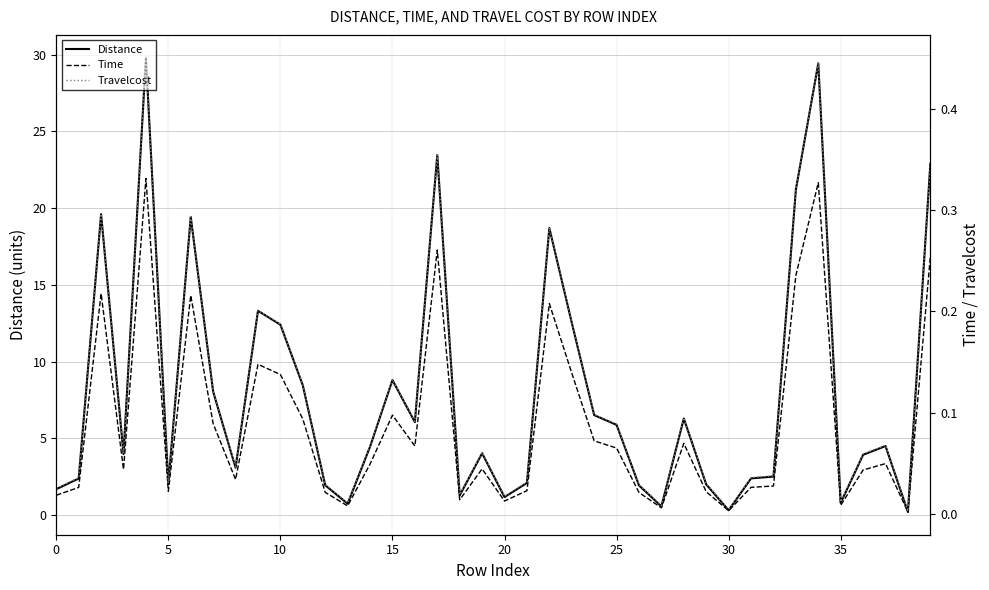

What is the highest value of the Distance series?

29.8